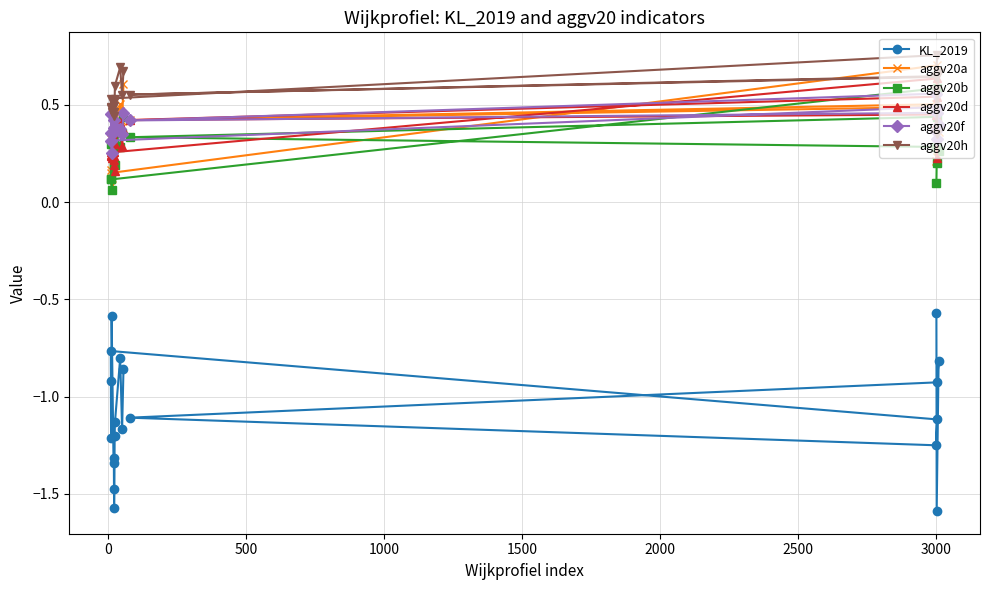

Which series has the largest total across all categories?

aggv20h